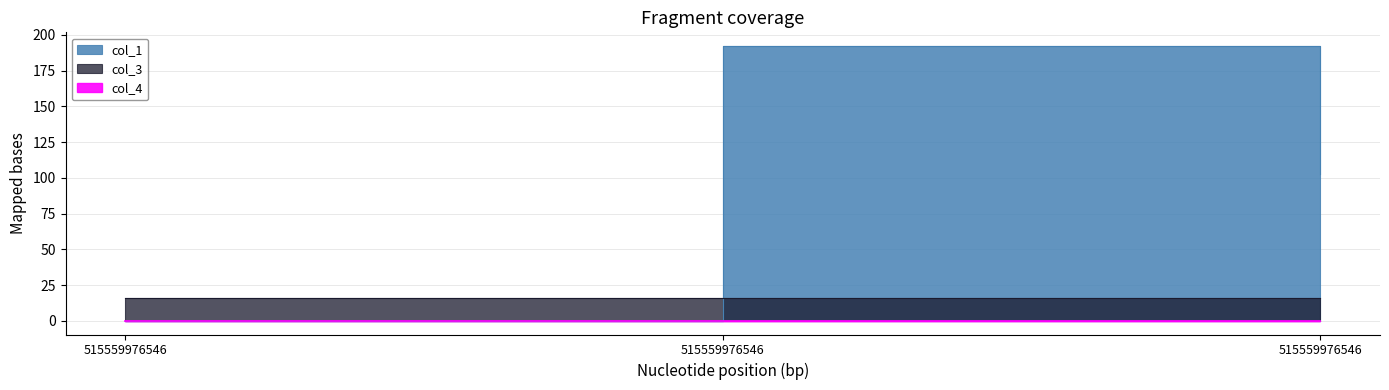

Is it true that col_3 equals 16.0 at 0?

True